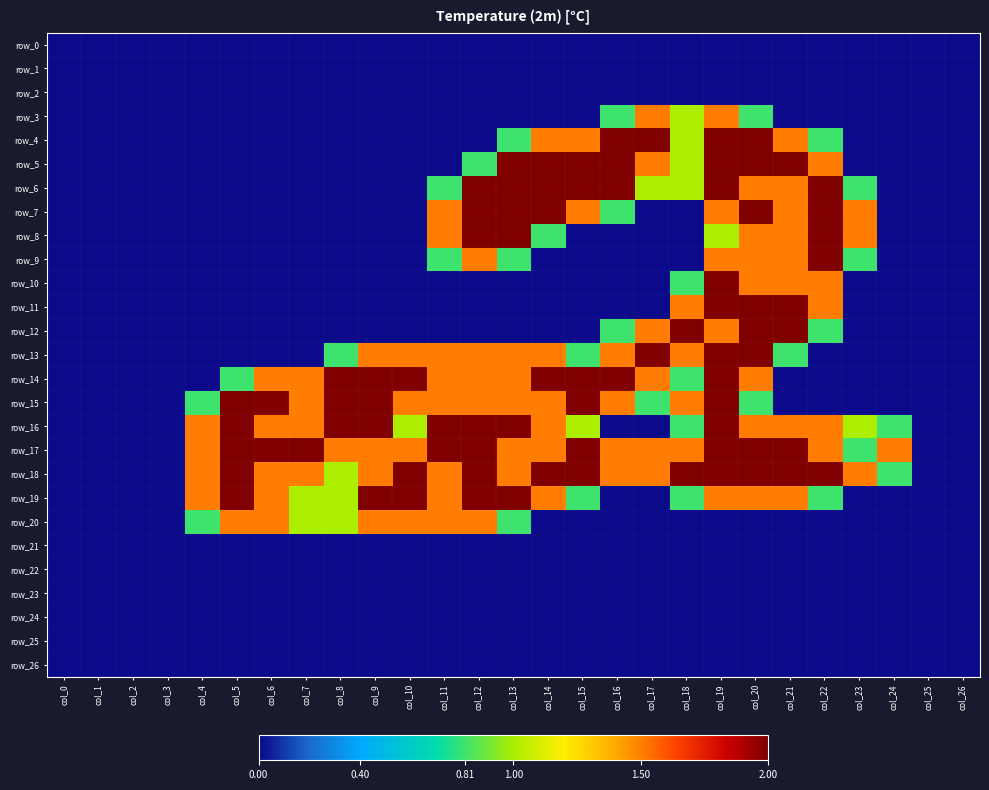

List the series in order of their peak value, lowest first.

row_0, row_1, row_2, row_21, row_22, row_23, row_24, row_25, row_26, row_3, row_20, row_4, row_5, row_6, row_7, row_8, row_9, row_10, row_11, row_12, row_13, row_14, row_15, row_16, row_17, row_18, row_19